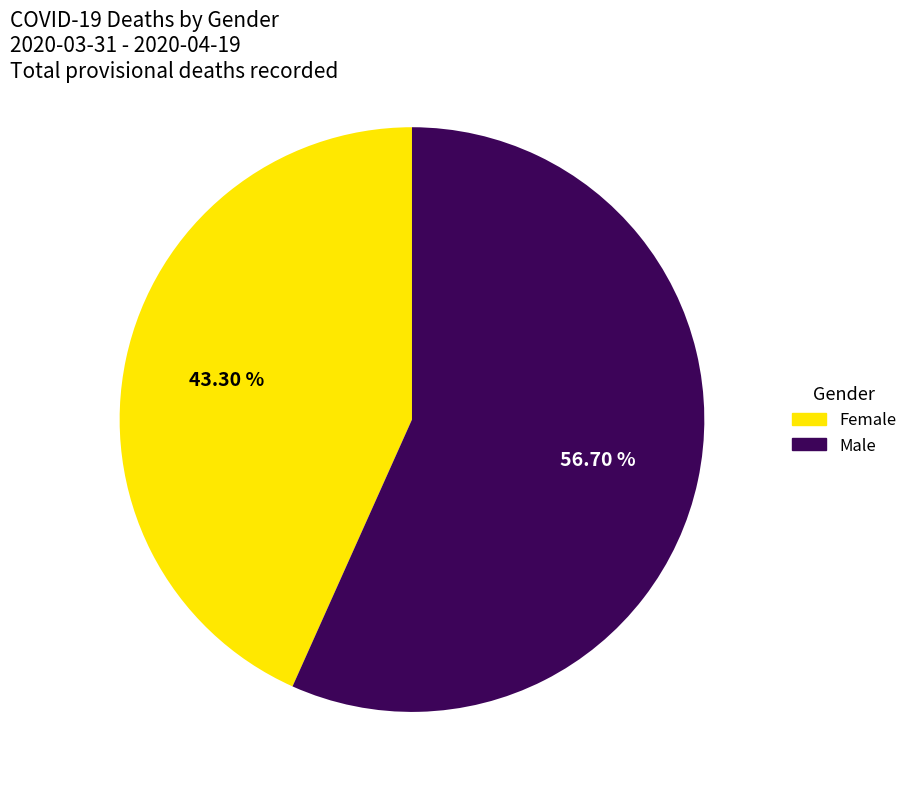

To the nearest percent, what portion does Female represent?

43%